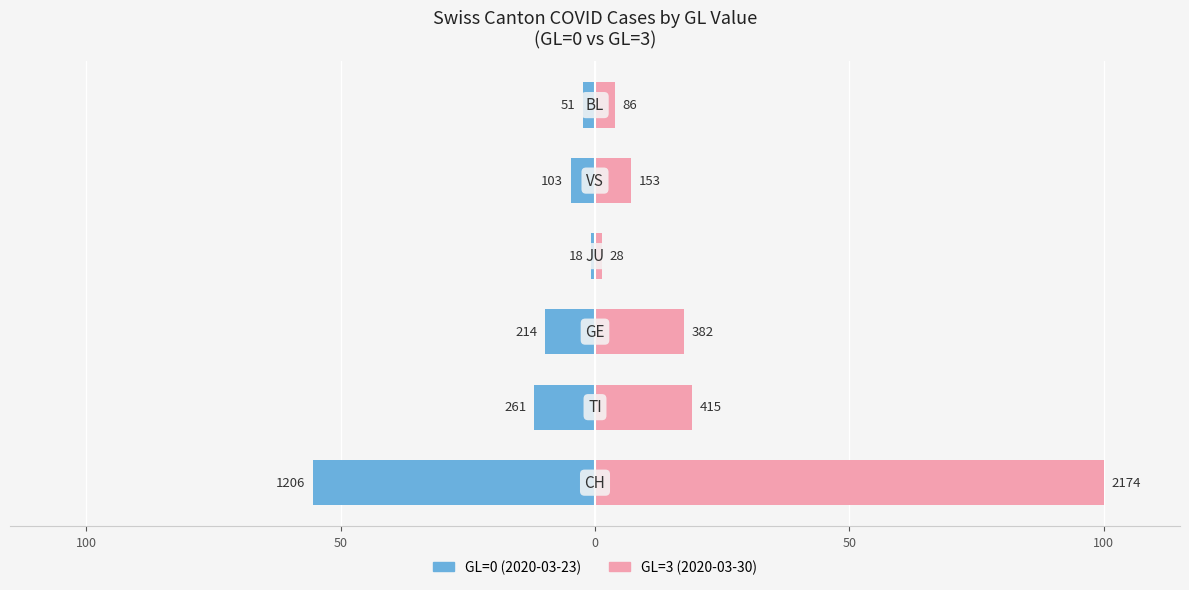

What value does the GL=0 (2020-03-23) series have at 0?

-9.8